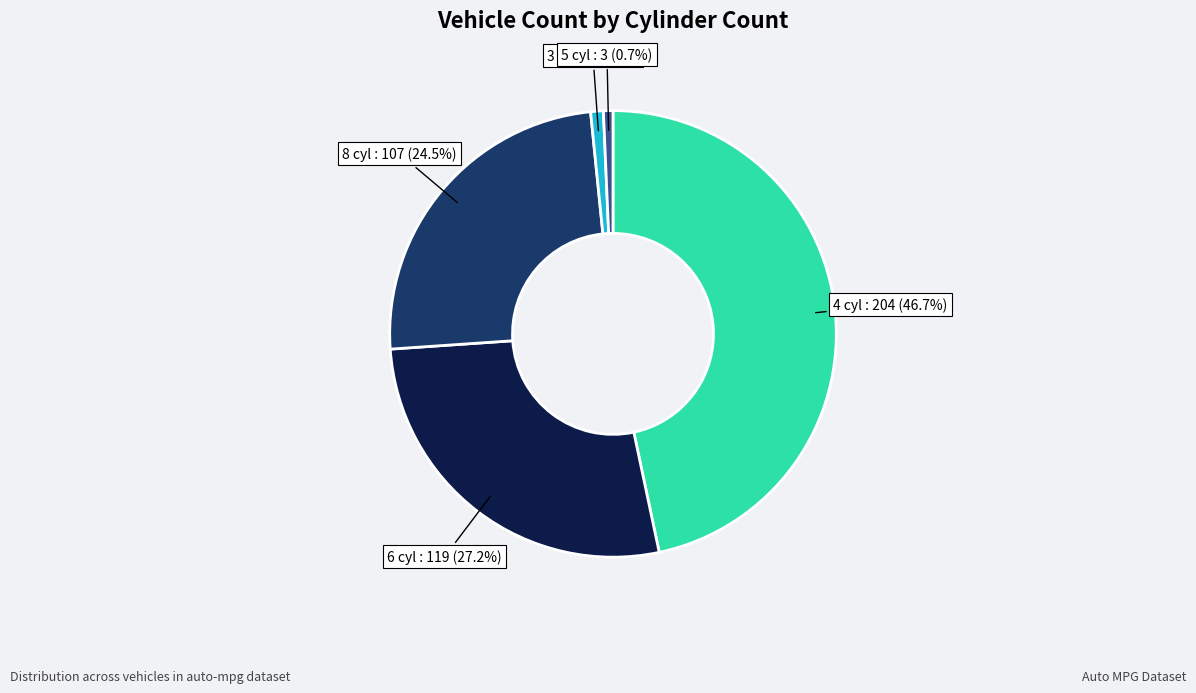

To the nearest percent, what is the combined percentage of 6 and 4?

74%